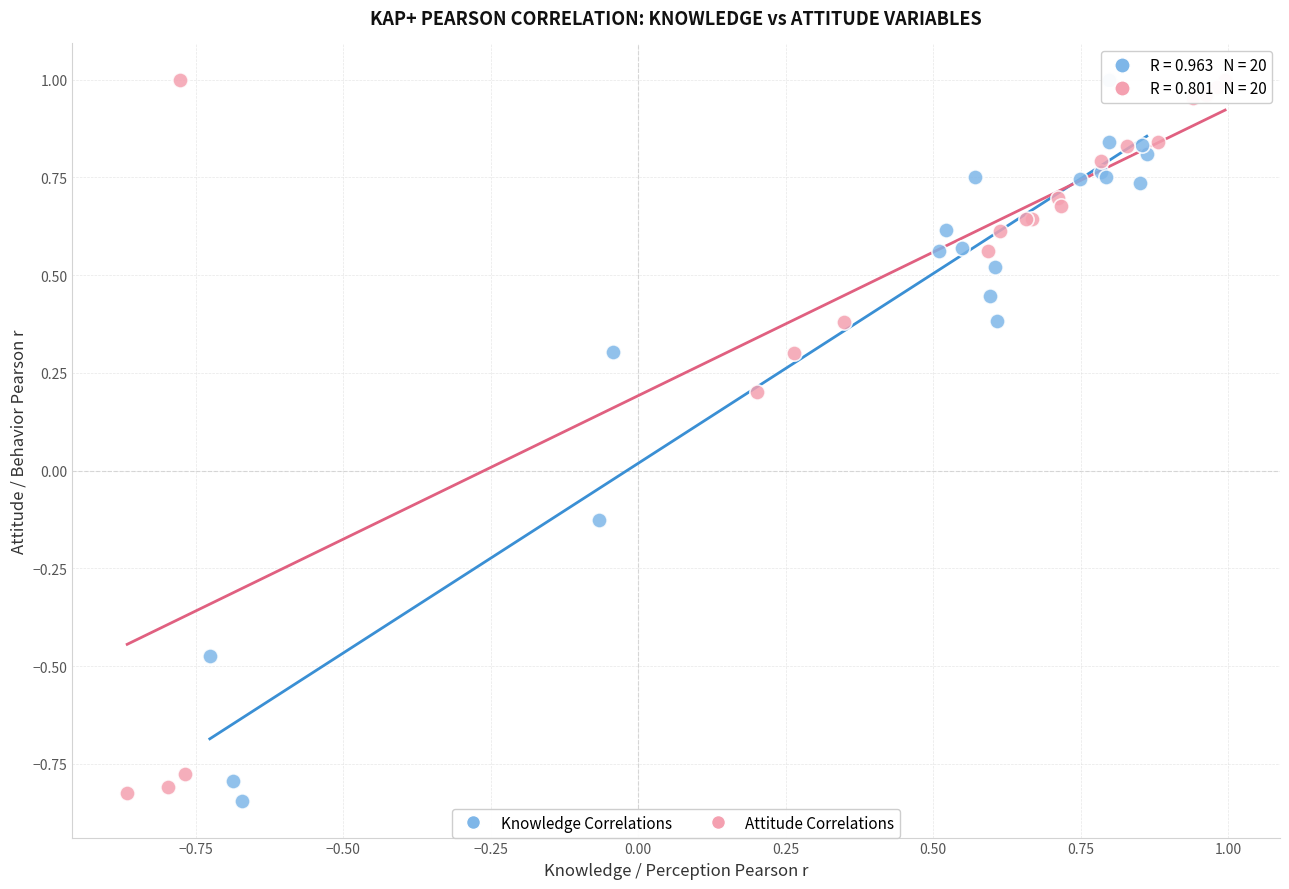

What are all the series names shown in the legend?

Knowledge Correlations, Attitude Correlations